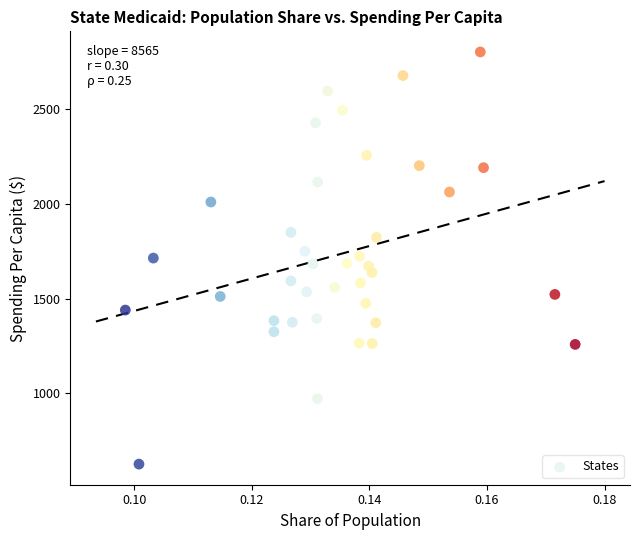

What is the range of Y values (max minus min)?

2175.2